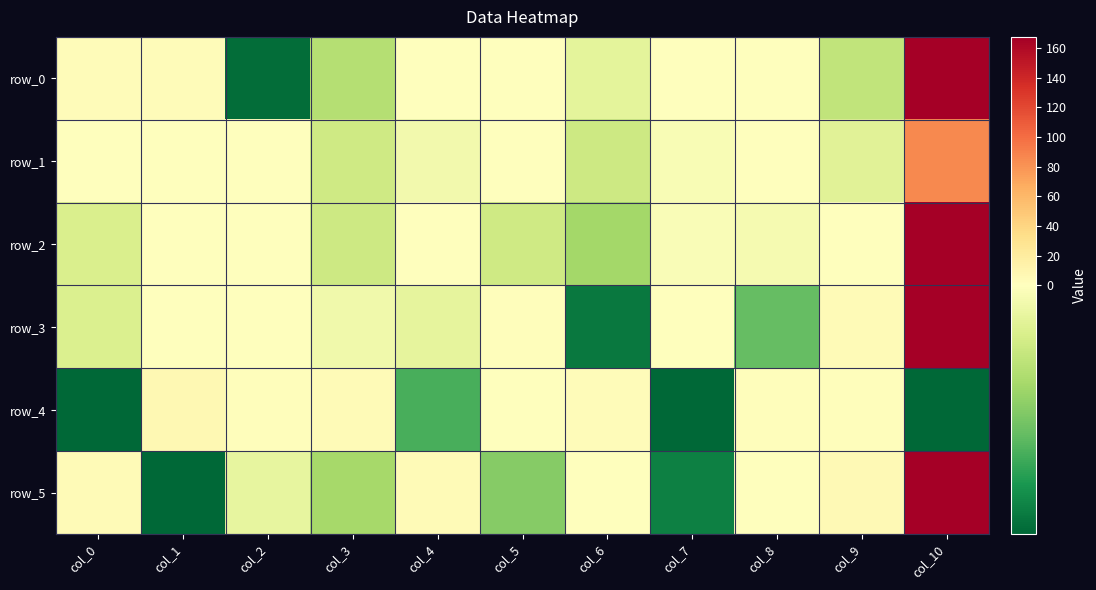

What is the sum of all row_2 values?

571.3